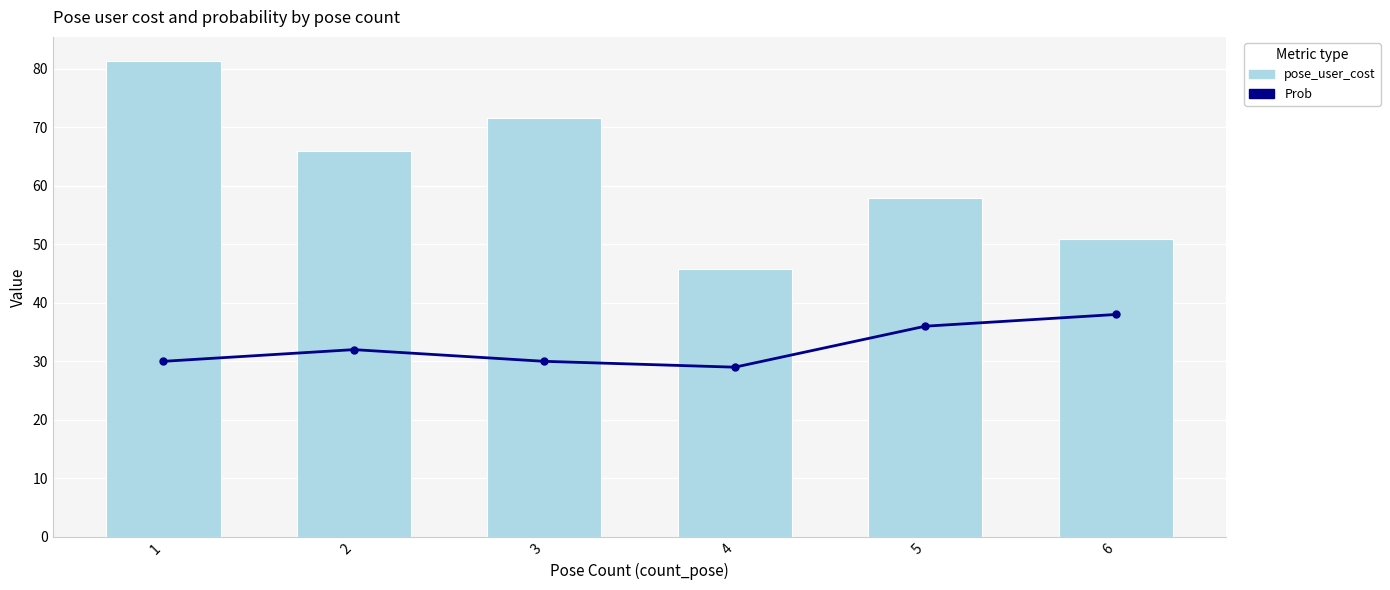

Rank the series by their average value, from lowest to highest.

Prob, pose_user_cost